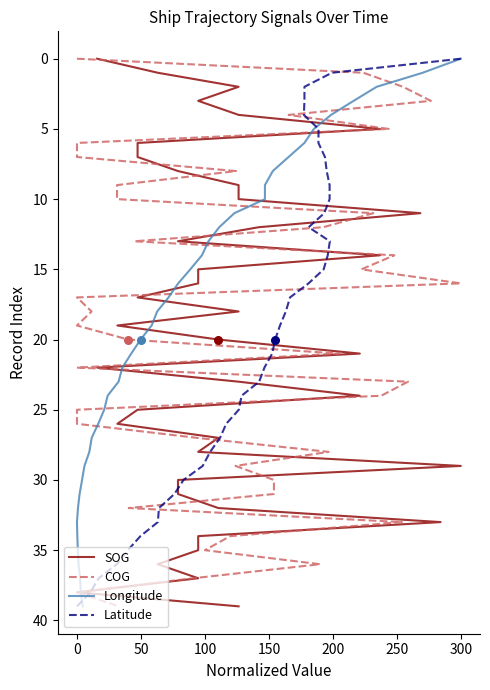

Which series contains the lowest Y value?

SOG